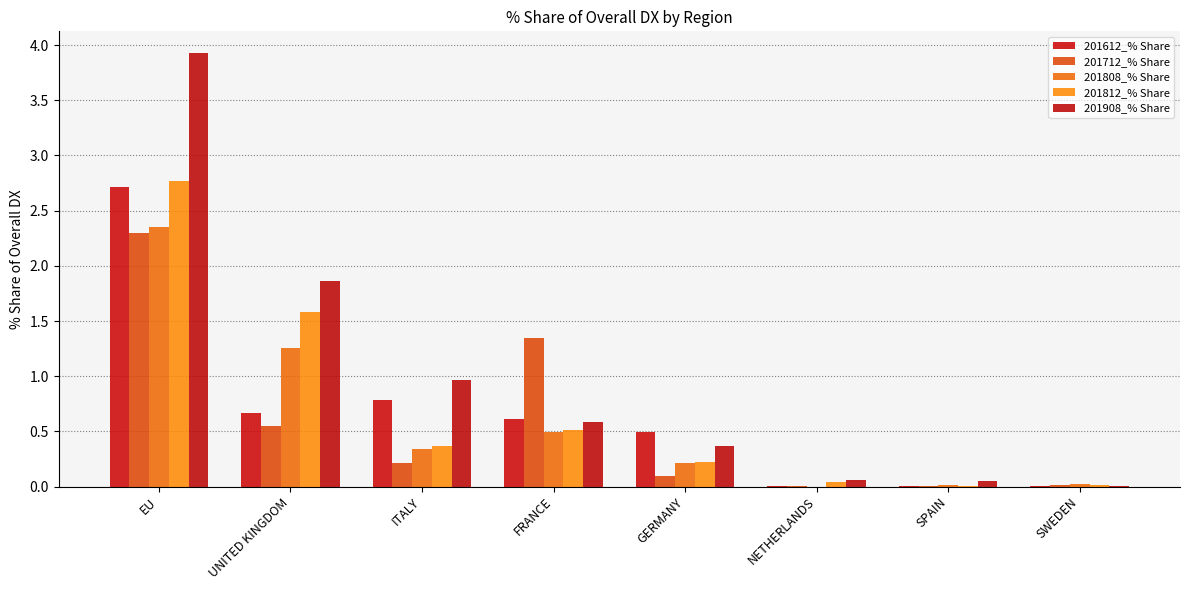

Is it true that 201712_% Share equals 0.0 at NETHERLANDS?

False